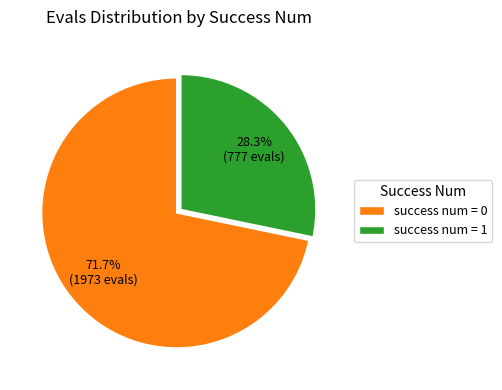

Which category has the smallest portion of the pie?

success num = 1